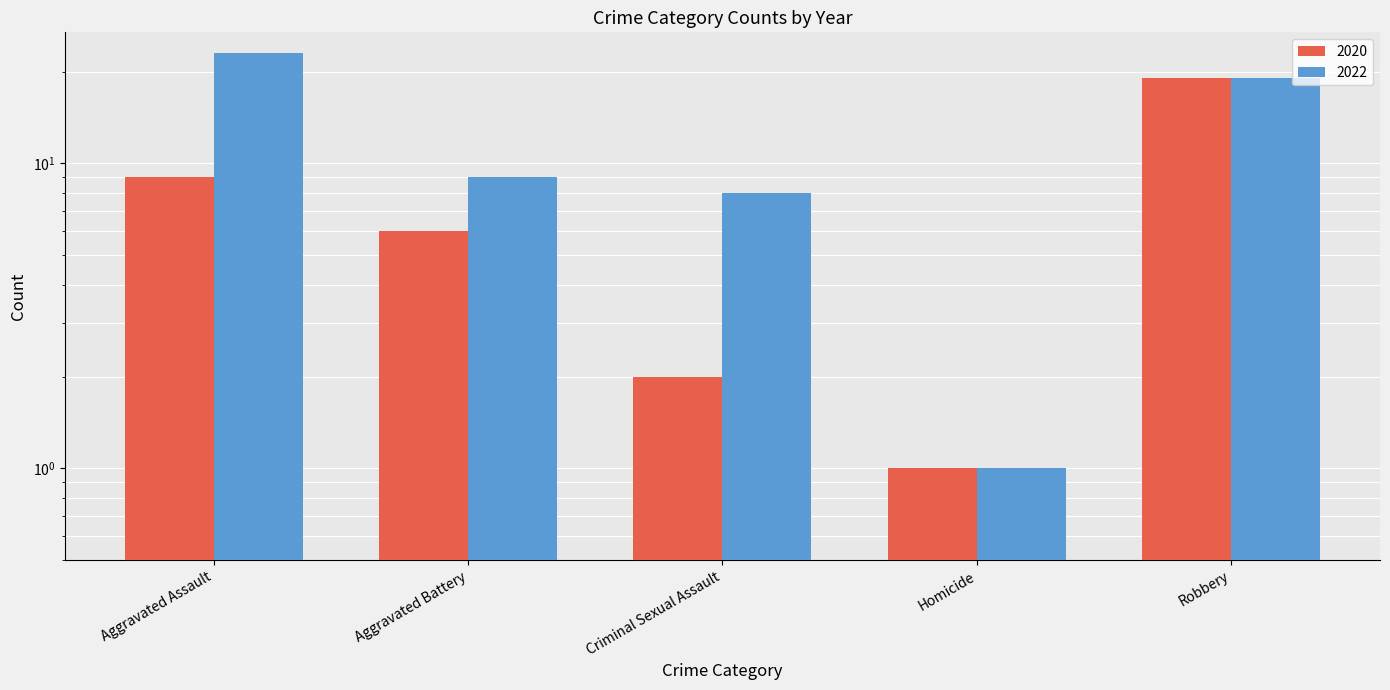

Between Aggravated Assault and Criminal Sexual Assault, which is larger?

Aggravated Assault